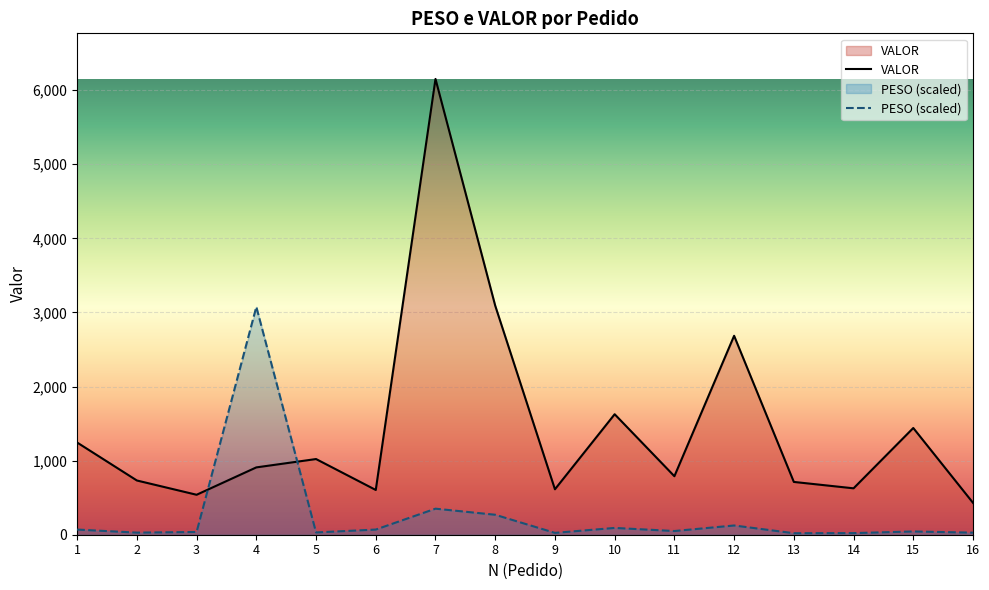

How many lines are shown in the chart?

2